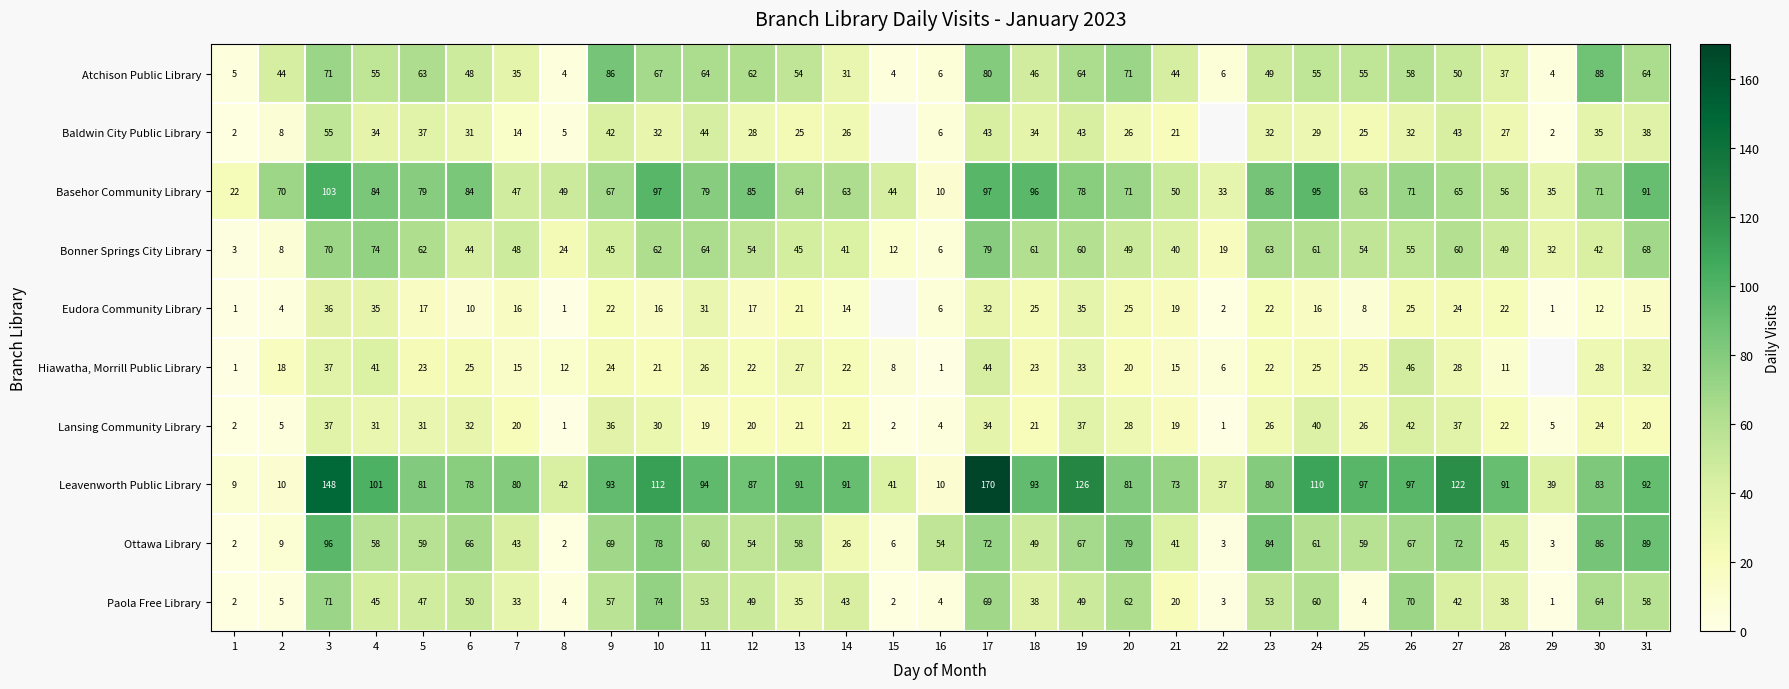

At 10, list the series in order from smallest to largest.

Eudora Community Library, Hiawatha, Morrill Public Library, Lansing Community Library, Baldwin City Public Library, Bonner Springs City Library, Atchison Public Library, Paola Free Library, Ottawa Library, Basehor Community Library, Leavenworth Public Library